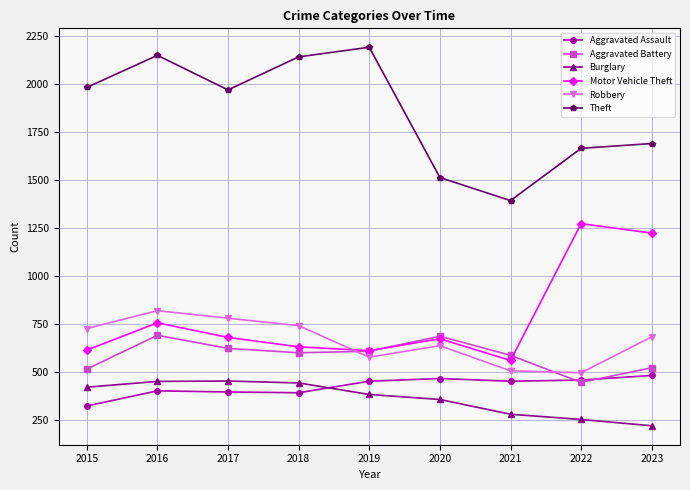

What is the difference between the highest and lowest values at 2018?

1748